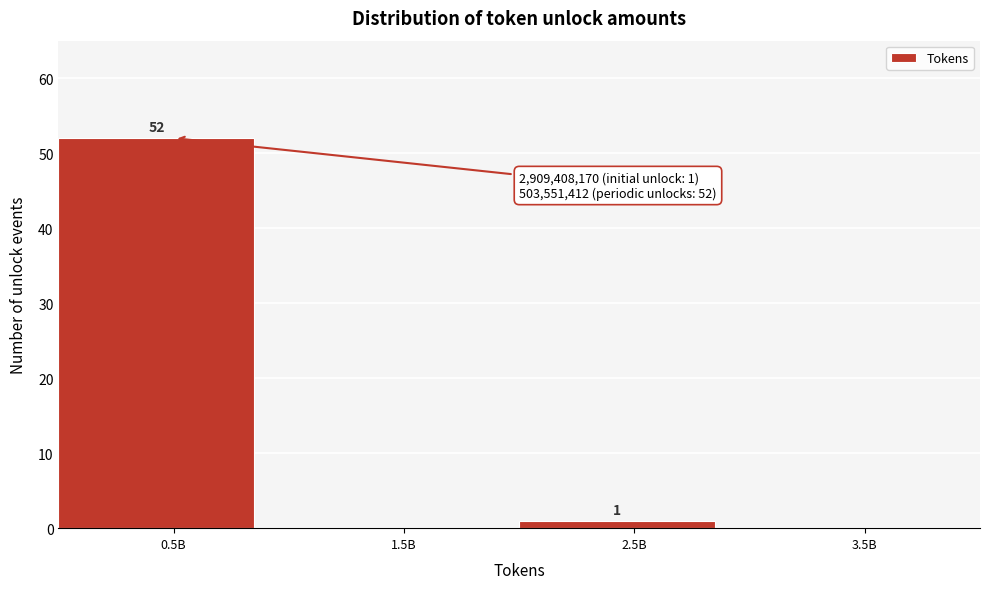

Reading left to right, what are all the values shown in this chart?

0.5B=52	1.5B=0	2.5B=1	3.5B=0